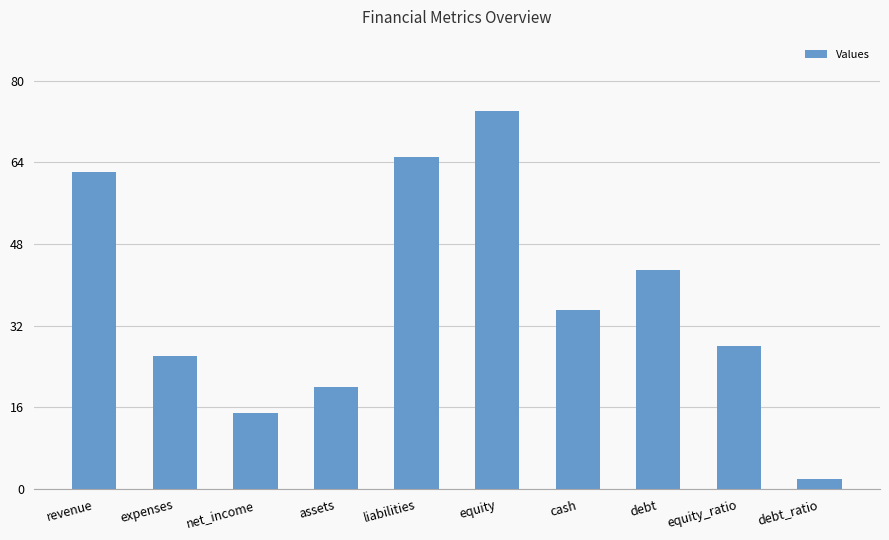

What is the label of the 8th bar from the left?

debt